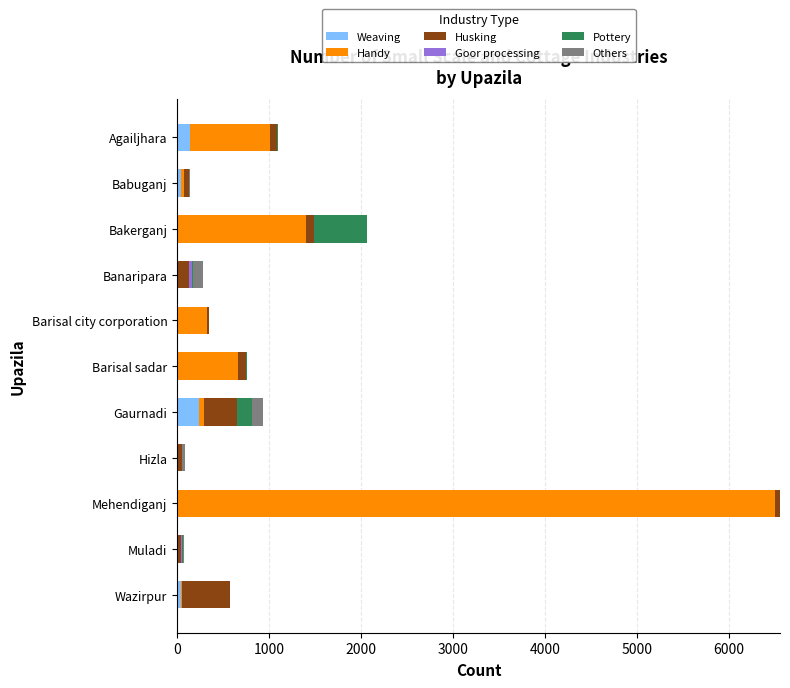

At which category is the sum across all series the highest?

Mehendiganj